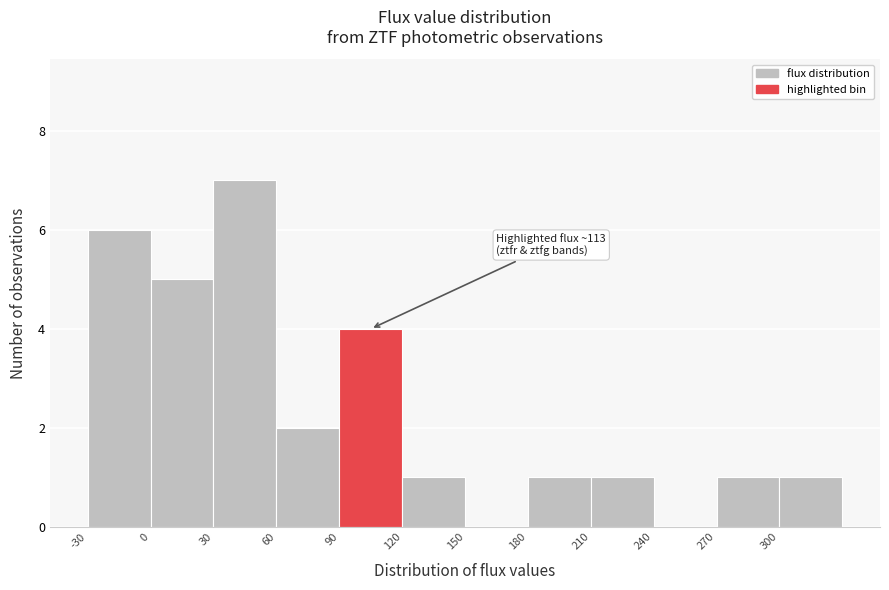

Which range on the x-axis has the tallest bar?

30 to 60